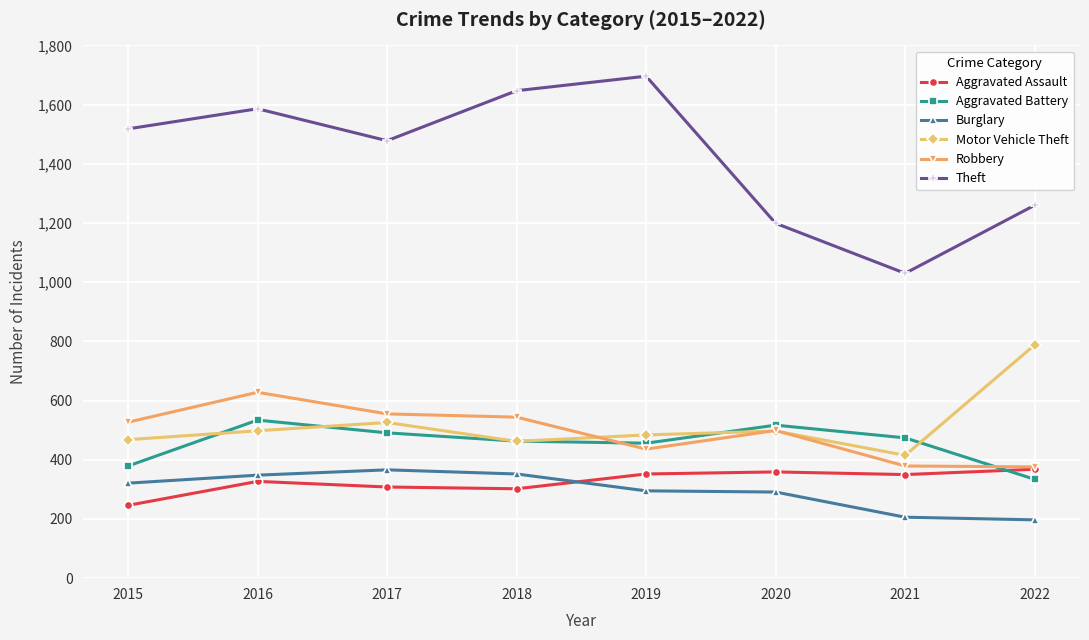

What is the total value across all series at 2022?

3323